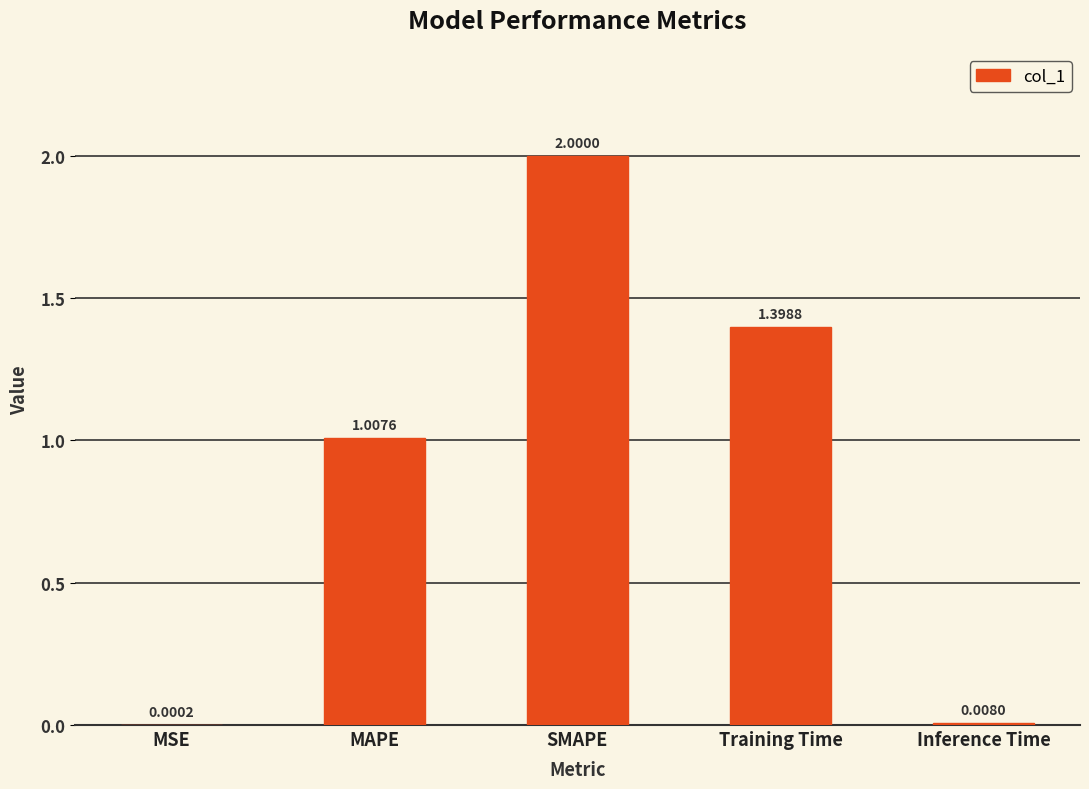

At which category does the chart reach its peak across all series?

SMAPE